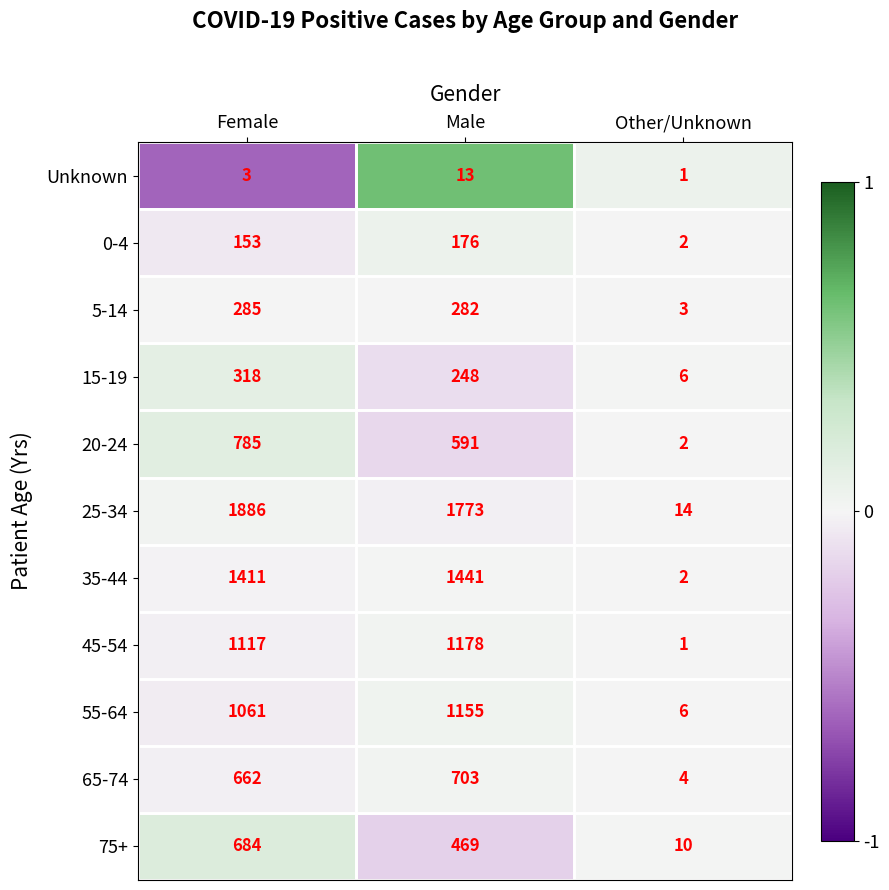

Which series has the largest total across all categories?

25-34